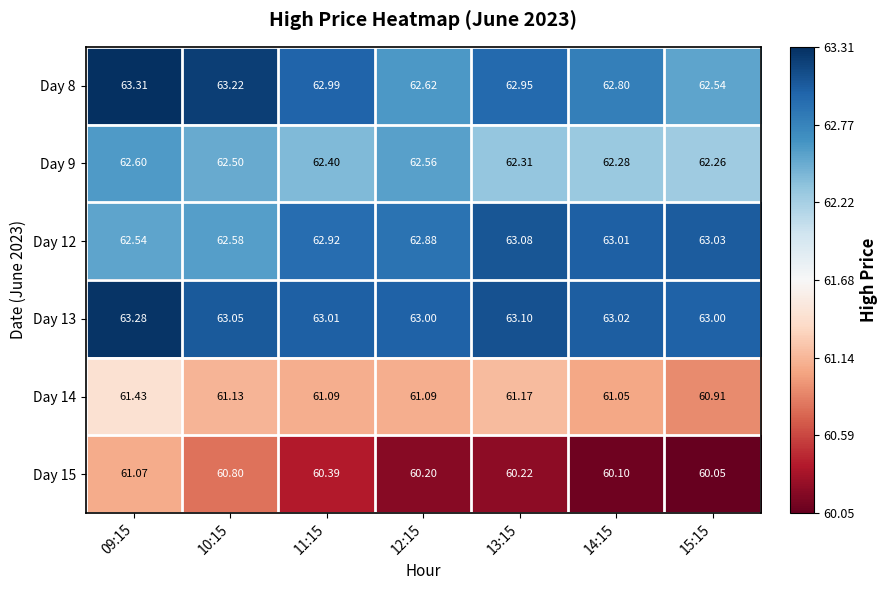

Is the value of Day 8 at 12:15 greater than the value of Day 12 at 15:15?

No